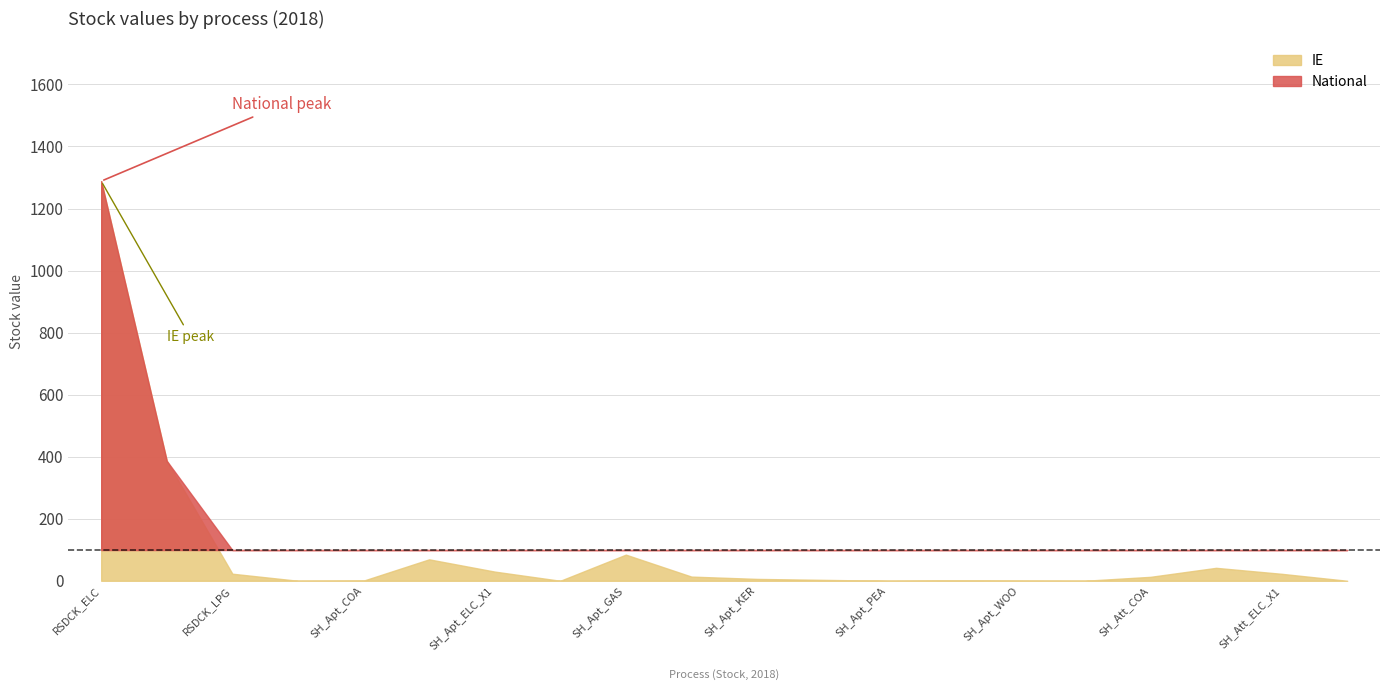

What is the value of the National point at the 15th from the left?

0.3